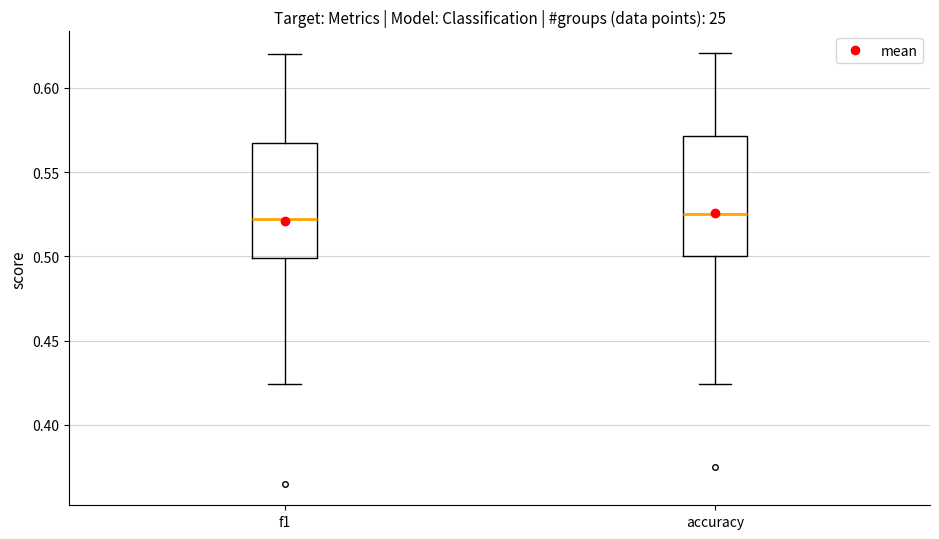

Reading left to right, transcribe this box plot: for each box, give where its median line is, the range the box spans, and where its two whiskers end, as read against the y-axis. The values are not printed on the chart, so give them approximately, as read against the axis.

f1: median 0.520, box 0.500 to 0.570, whiskers 0.425 to 0.620
accuracy: median 0.525, box 0.500 to 0.570, whiskers 0.425 to 0.620